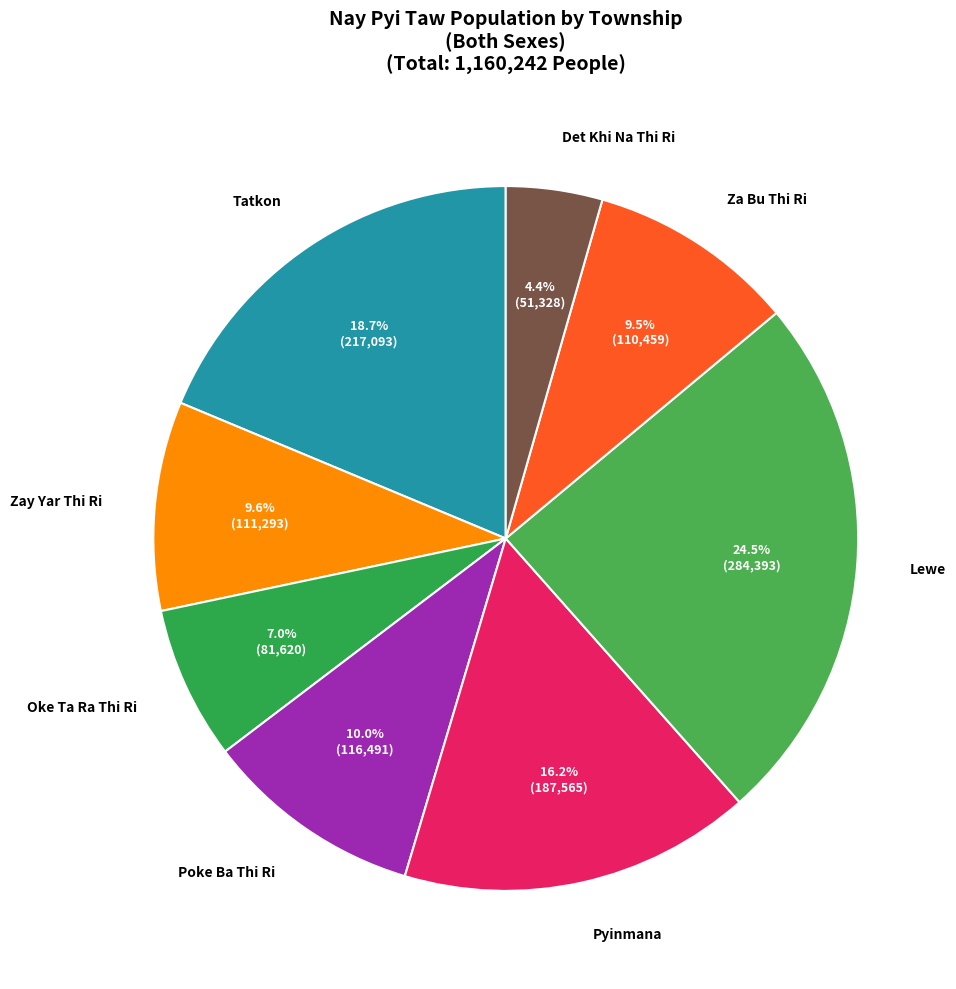

How many slices are in this pie chart?

8